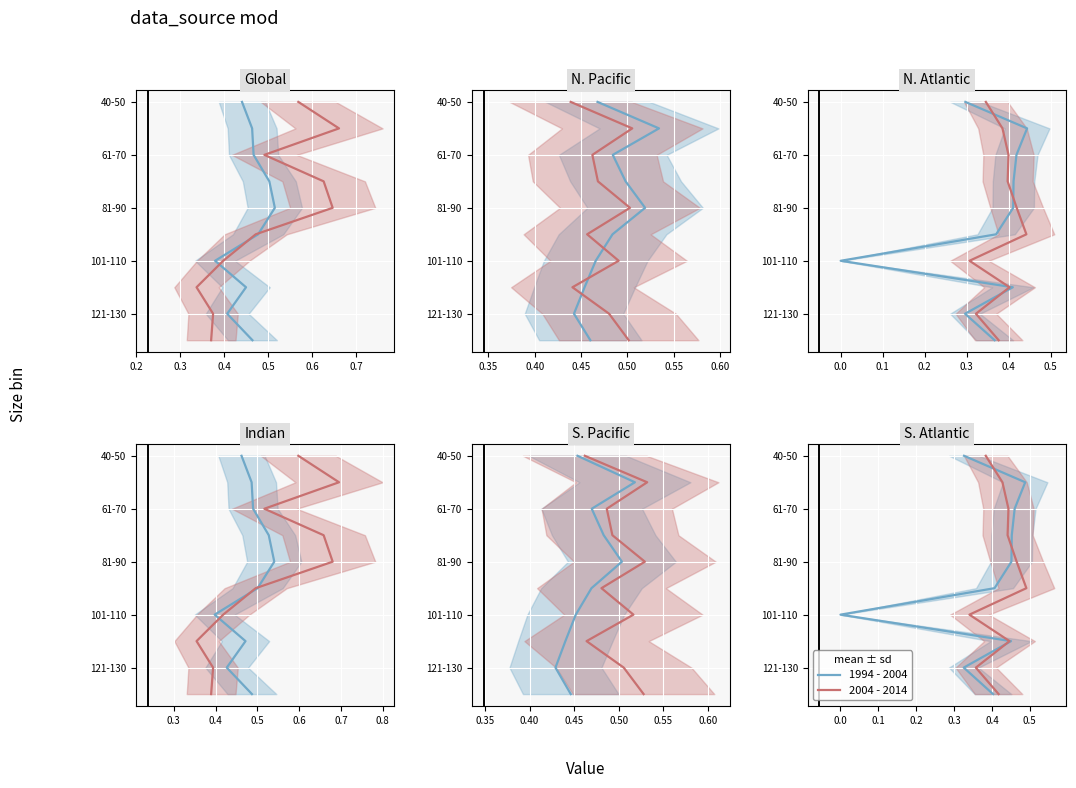

Count the 1994 - 2004 values in the range 2 to 7.

6